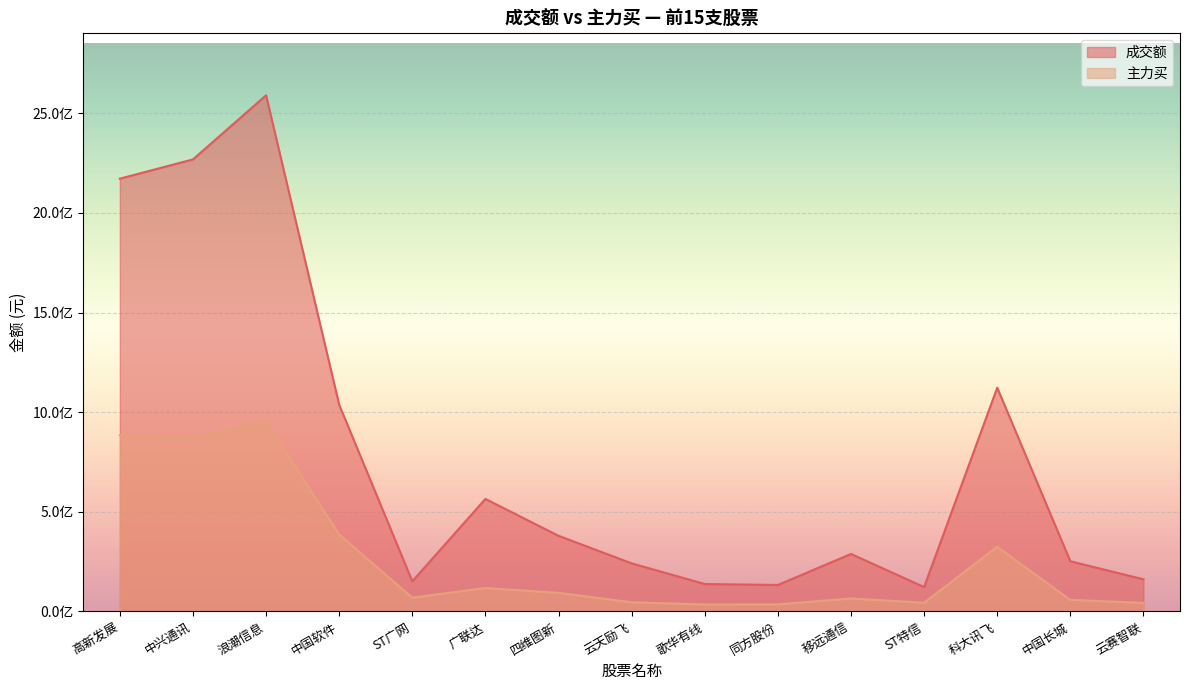

Which category has the highest value in the 成交额 series?

浪潮信息